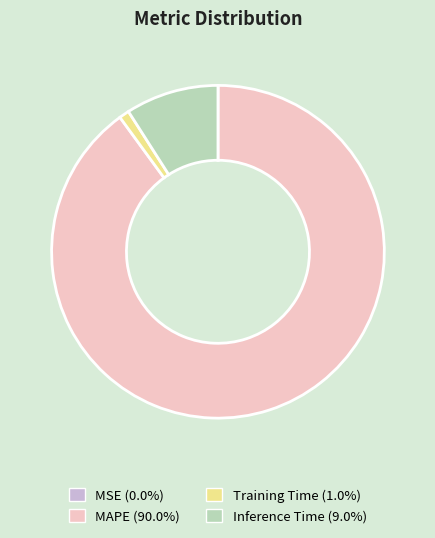

What is the largest slice in the pie chart?

MAPE